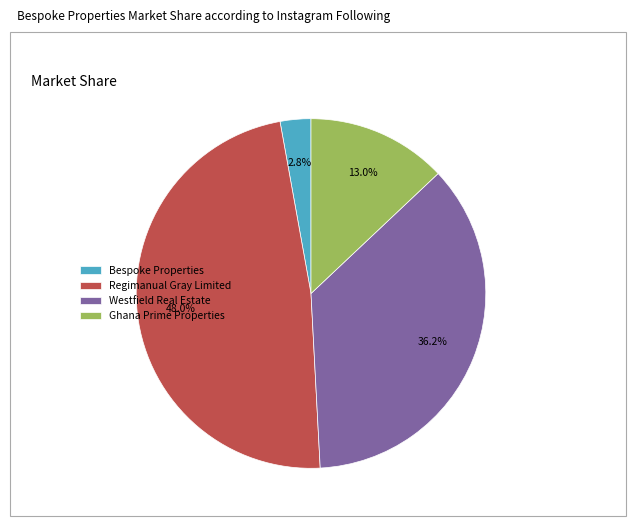

Does Ghana Prime Properties represent more than half of the total?

No